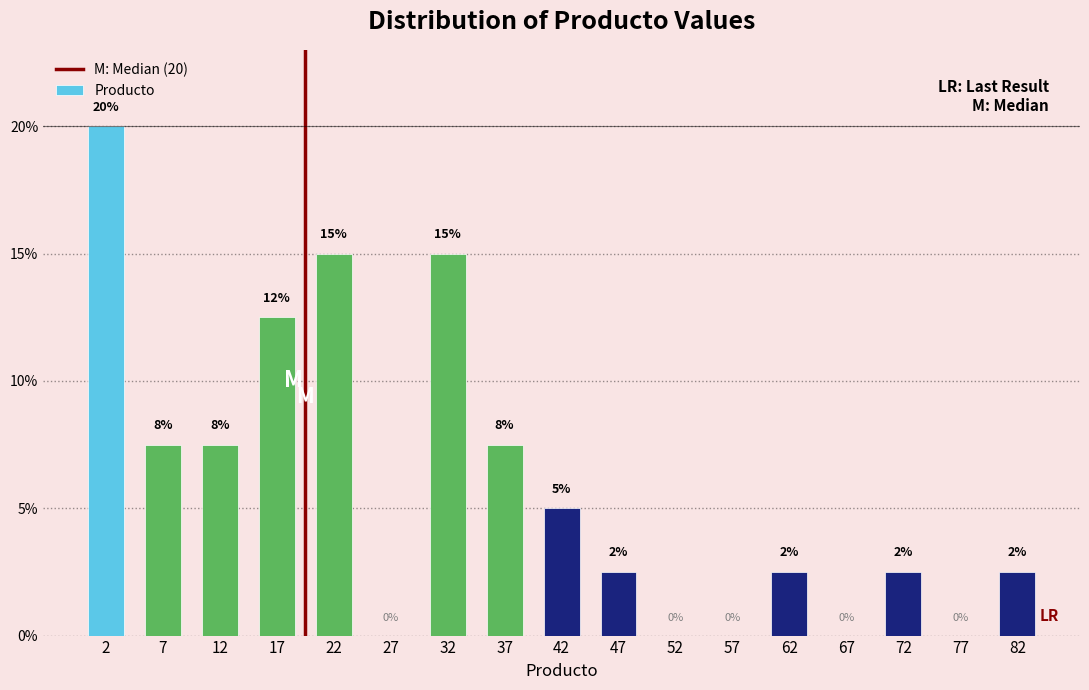

Over which range of the x-axis is the bar tallest?

0 to 5